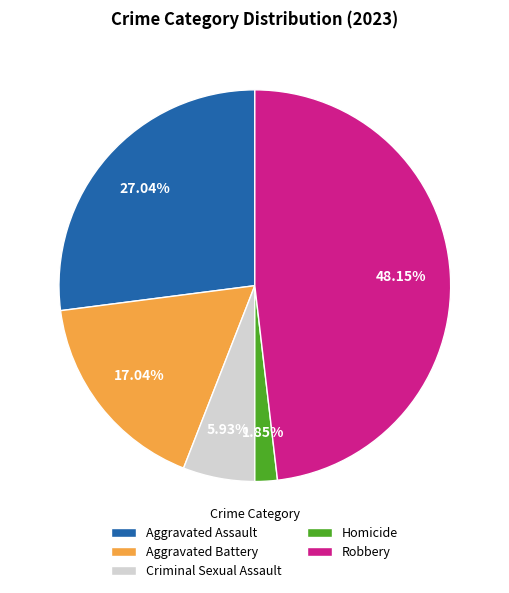

True or false: Aggravated Assault accounts for 27% of the total.

True